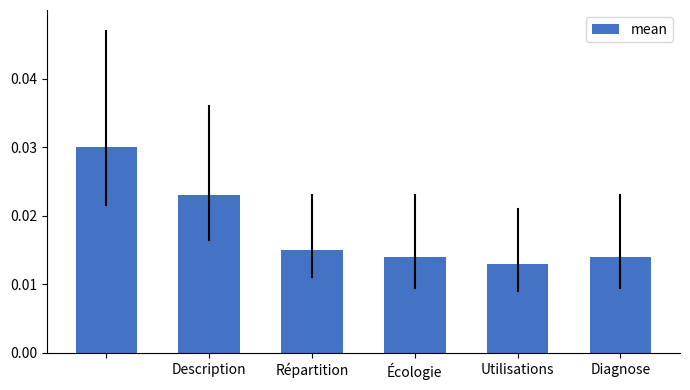

Count the values in the range 0 to 1.

6